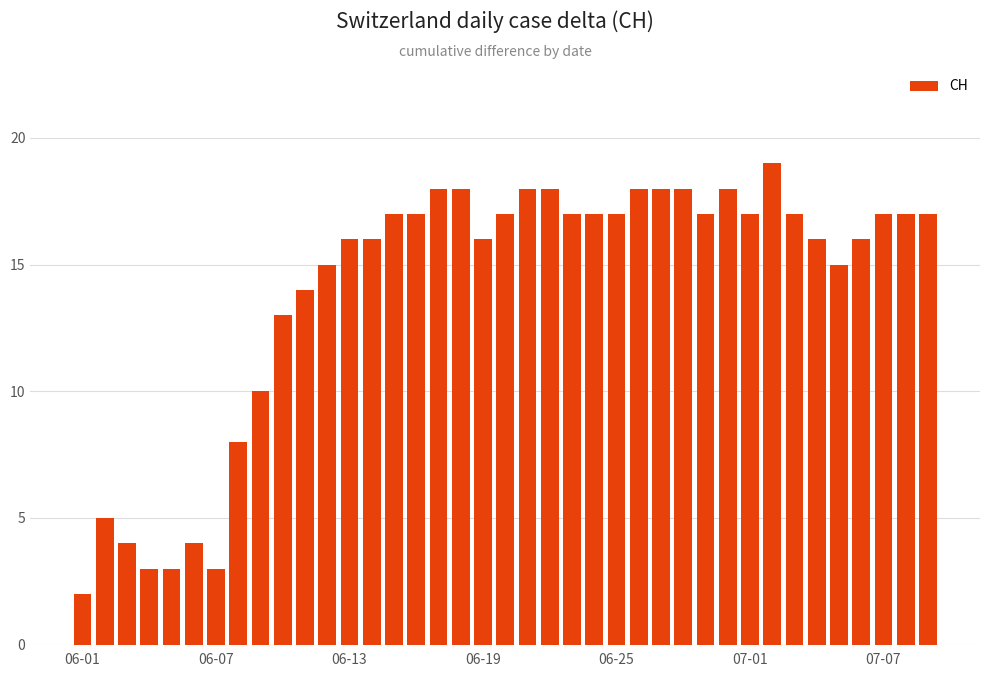

What is the difference between the maximum and minimum values?

17